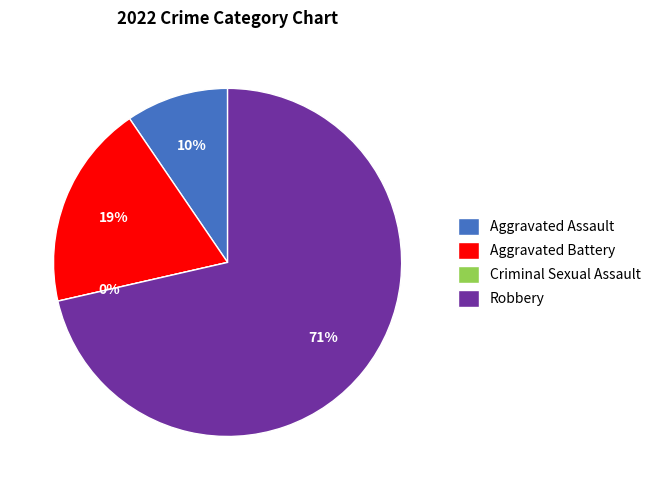

Is there a majority slice in this chart?

Yes